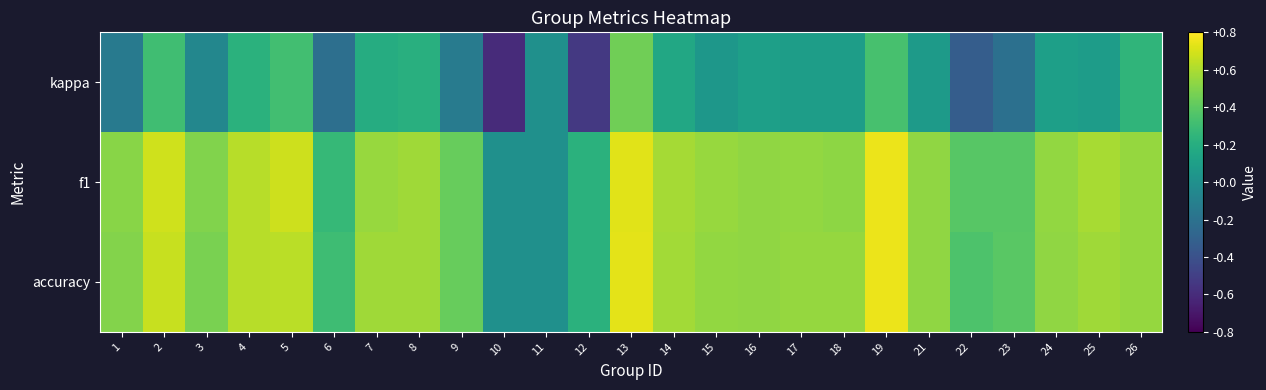

What is the maximum value shown in the chart?

0.8